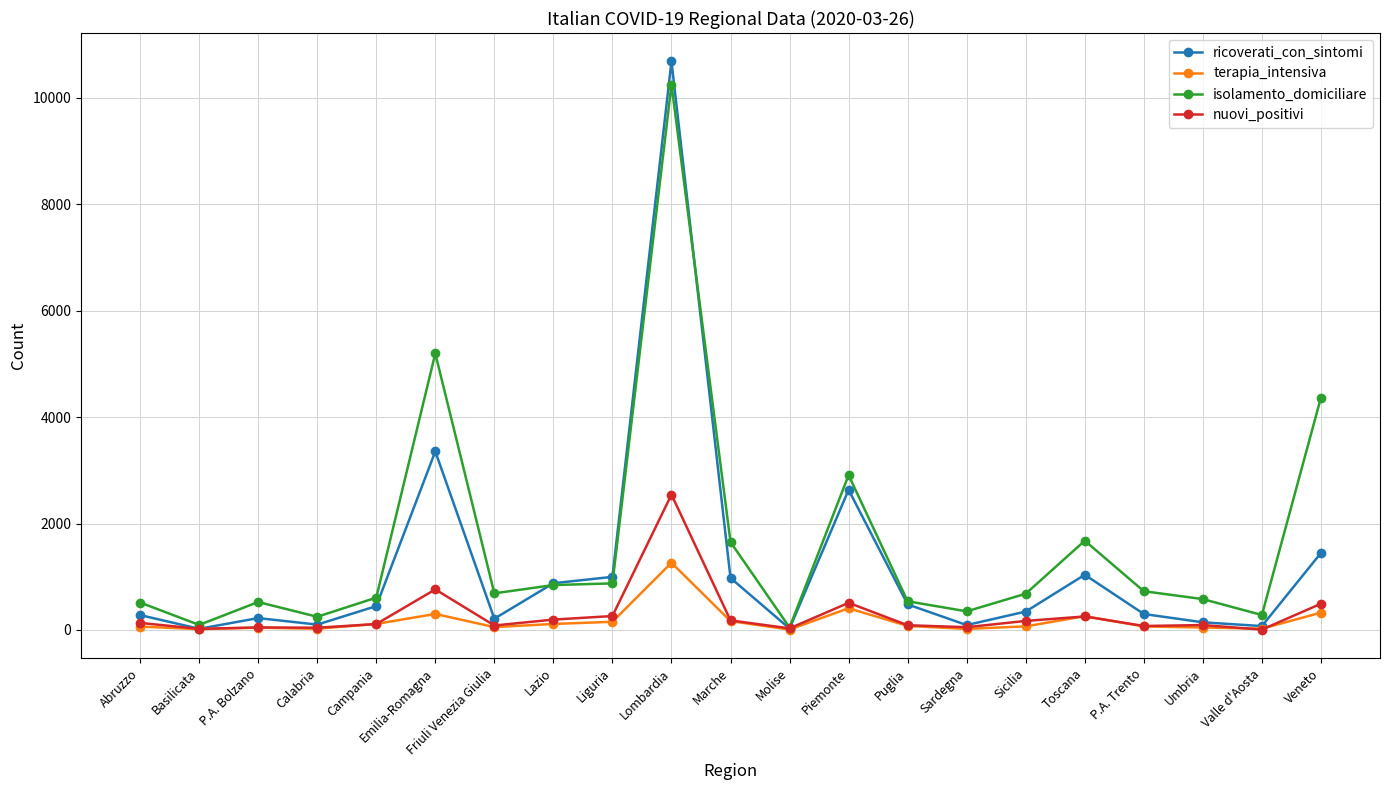

What is the approximate value of ricoverati_con_sintomi at Veneto, to the nearest 10?

1450